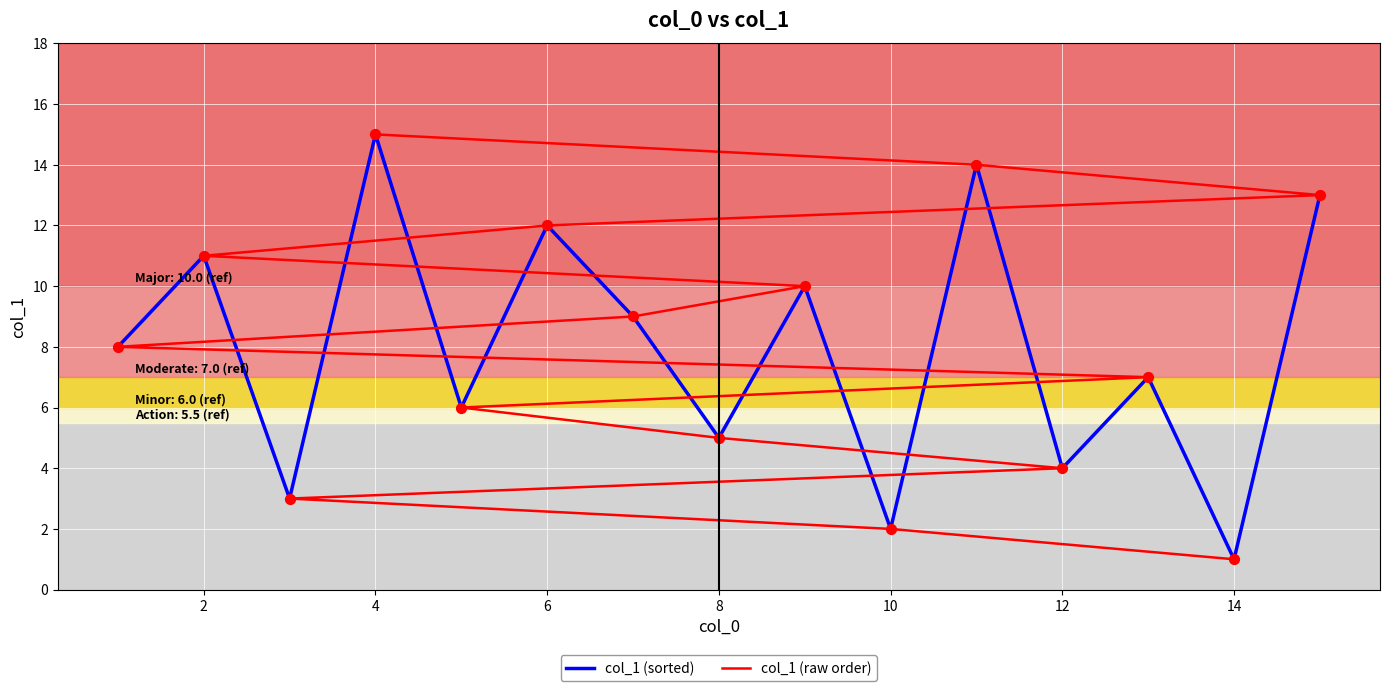

What are all the series names shown in the legend?

col_1 (sorted), col_1 (raw order)